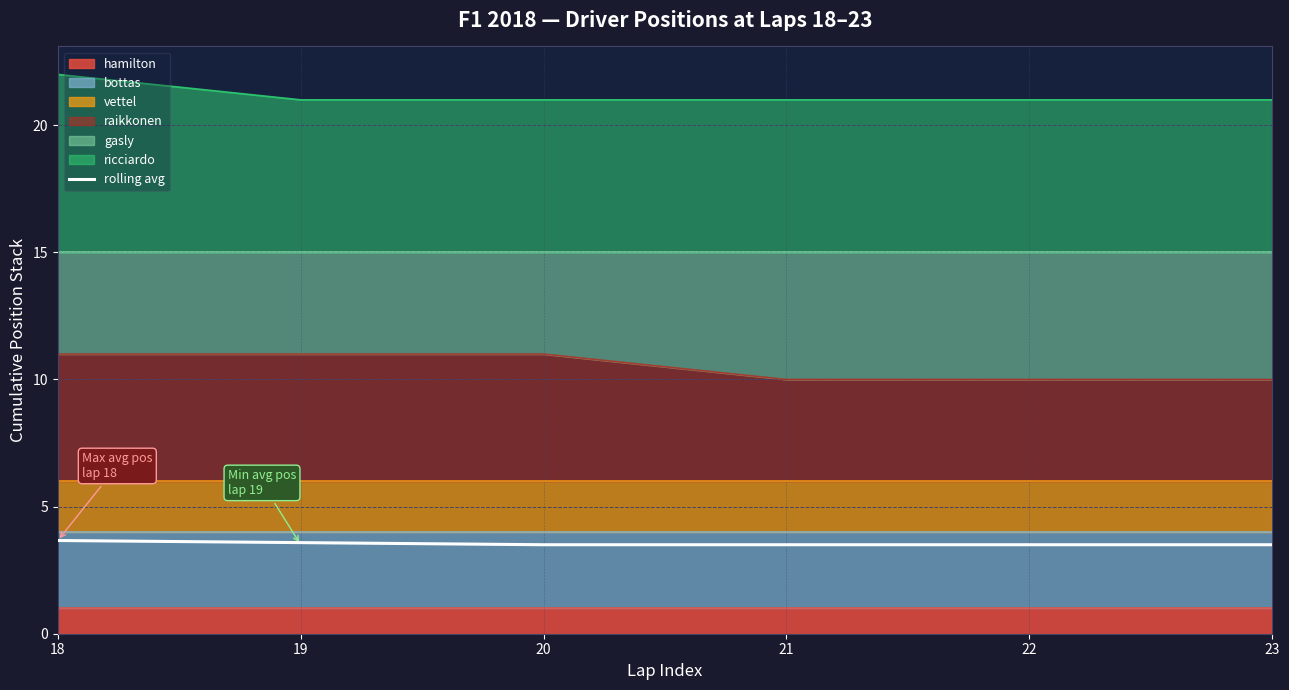

Reading left to right, transcribe all the data shown in this chart.

3.7	3.6	3.5	3.5	3.5	3.5